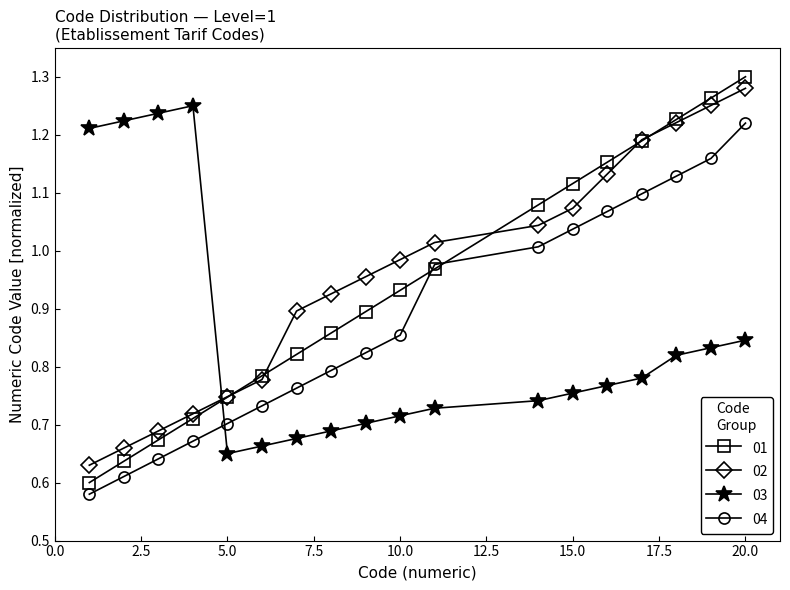

True or false: 01 has more than 1 interior local peaks.

False